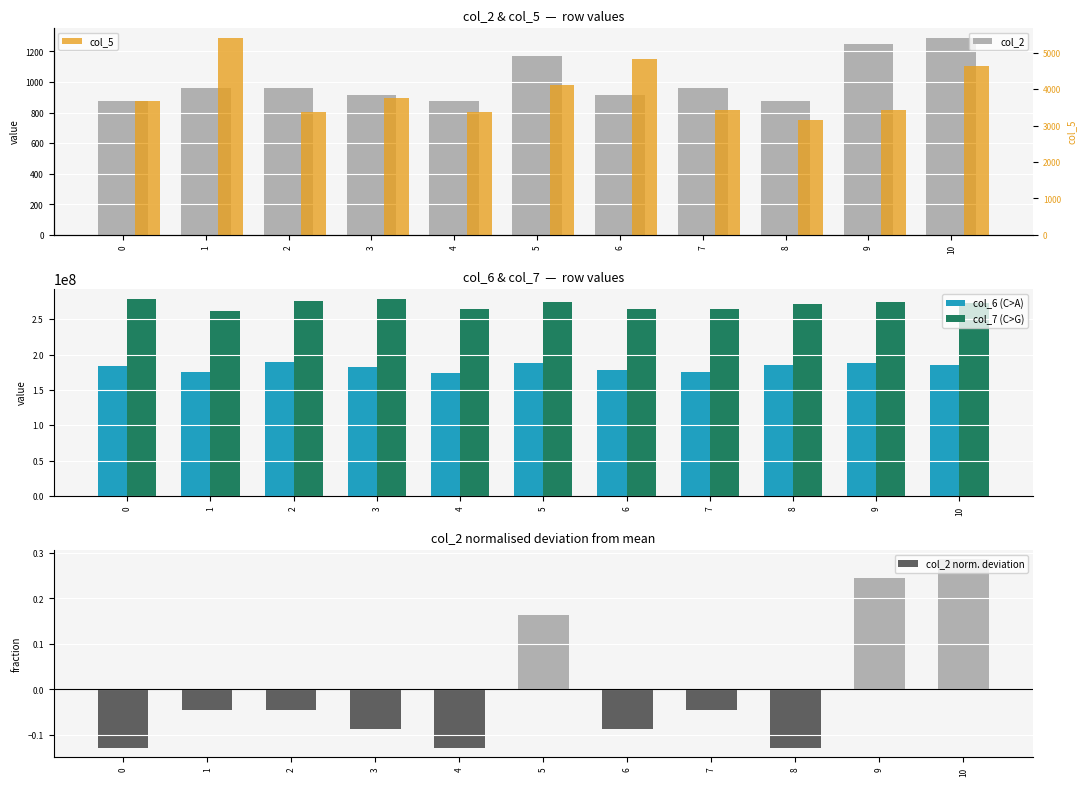

What is the spread (max minus min) of values at 1?

262261125.0